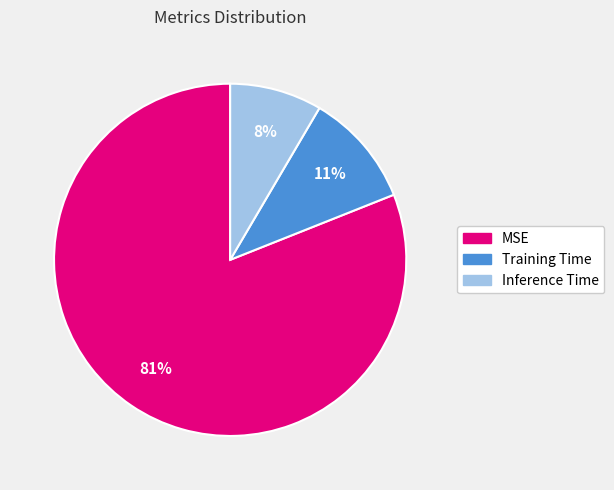

How many slices are in this pie chart?

3